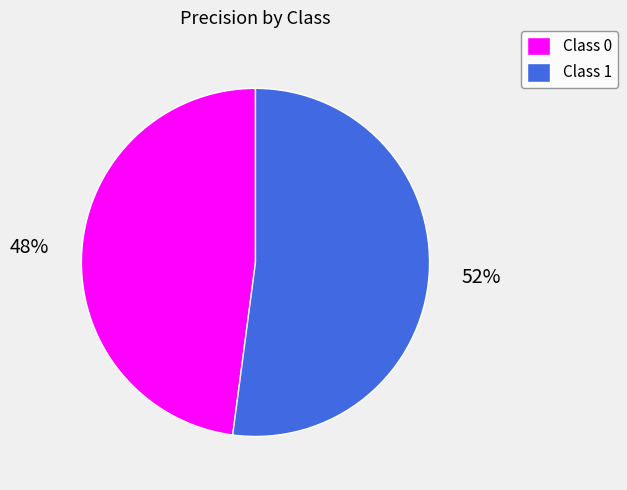

To the nearest percent, what is the average slice percentage?

50%